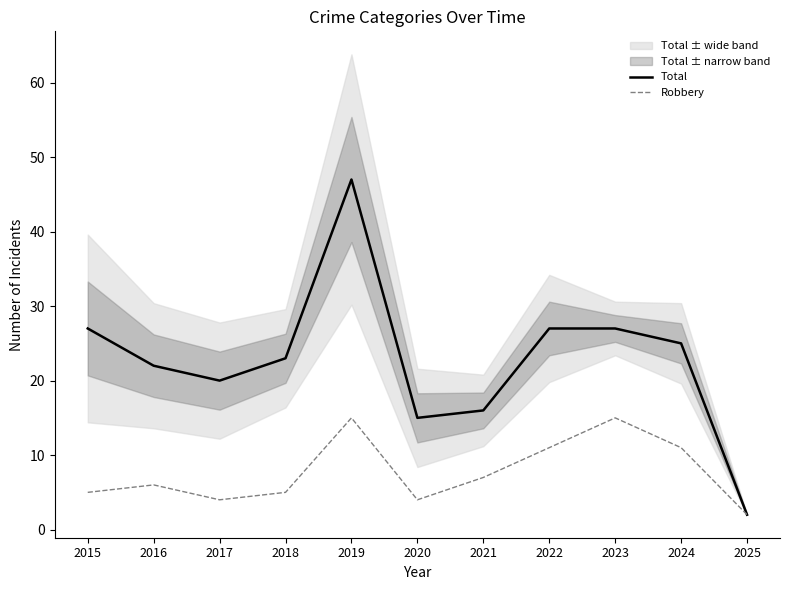

At how many categories does at least one series exceed 42?

1